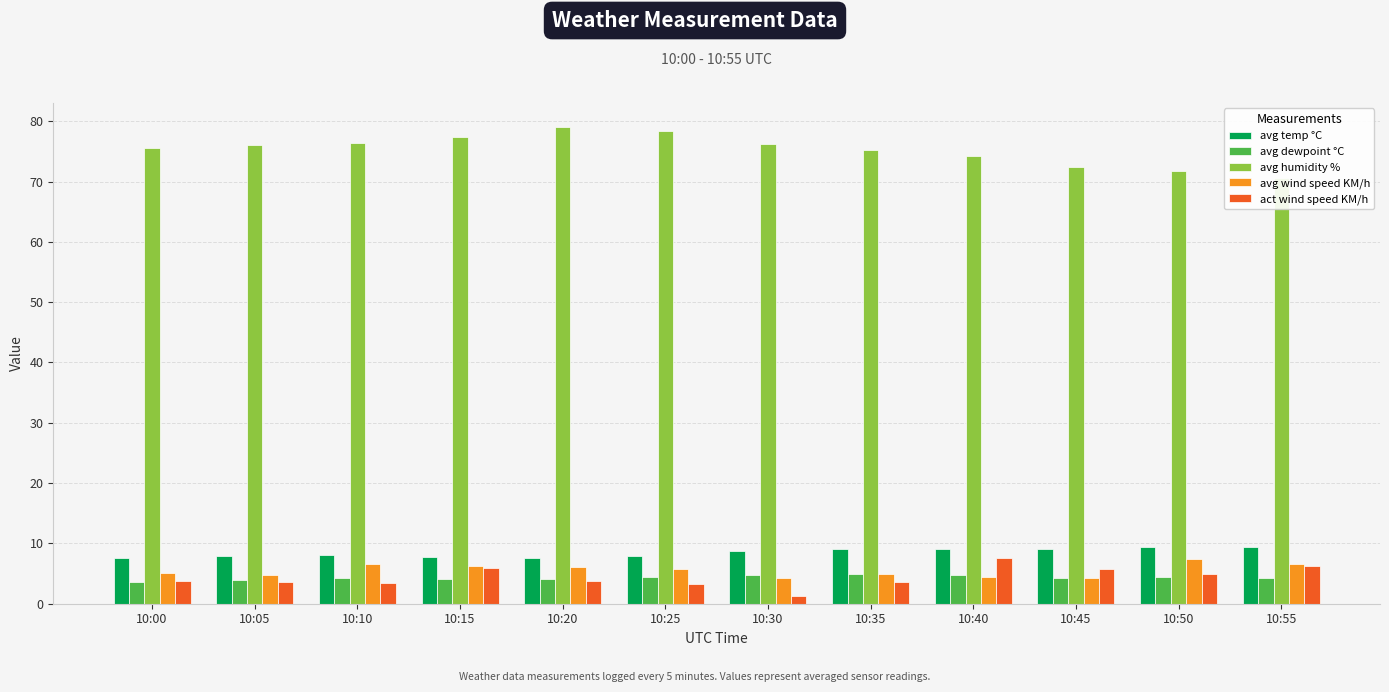

The value of act wind speed KM/h at 10:20 is 3.8. True or false?

True